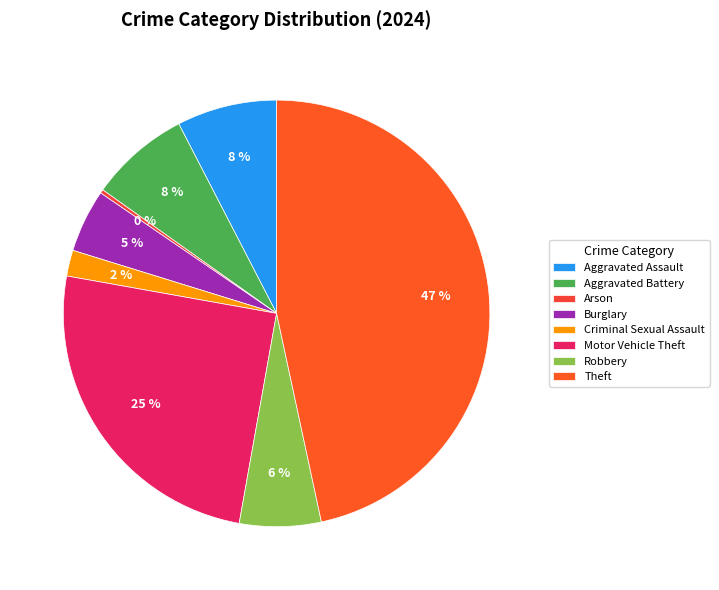

Which slice is the smallest?

Arson